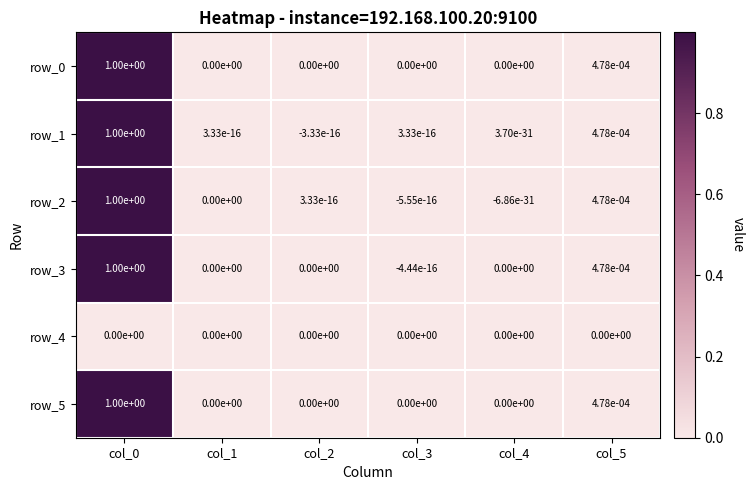

True or false: row_5 has a value of -0.6 at col_3.

False